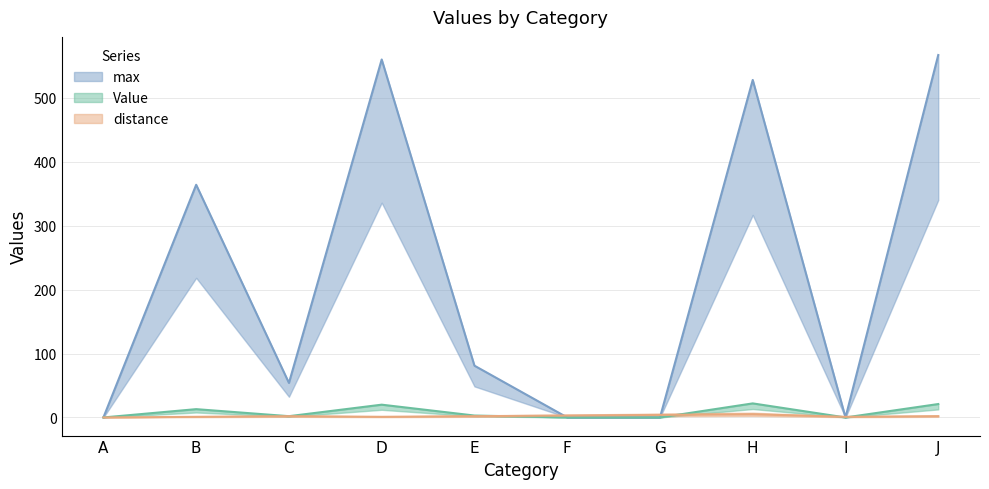

Between A and G, which series saw the biggest shift?

distance